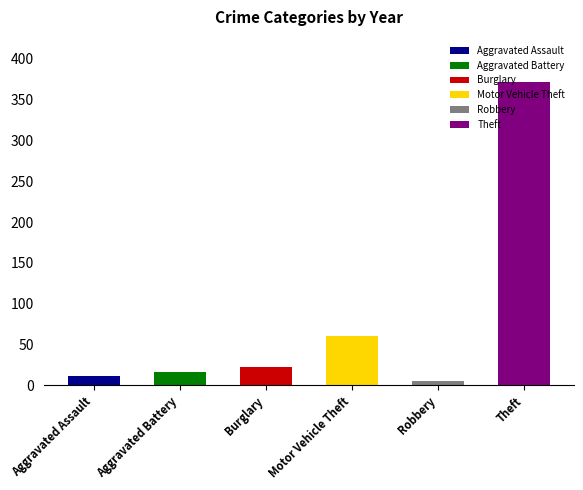

What is the label of the 6th bar from the left?

Theft